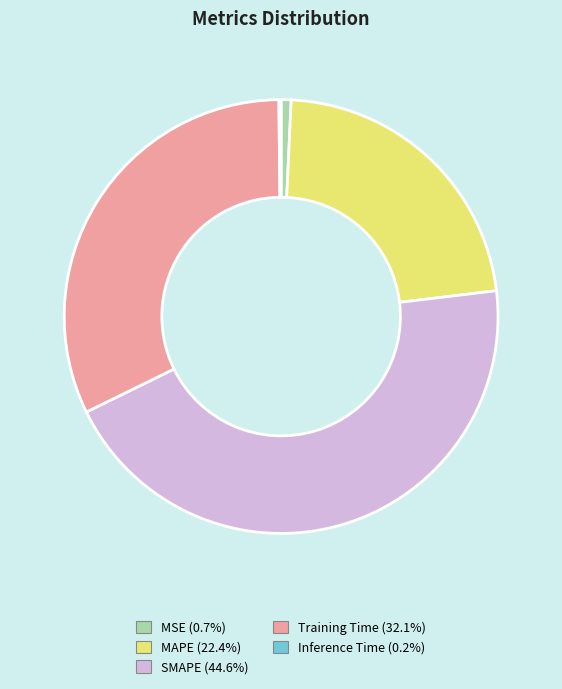

Does Training Time represent more than half of the total?

No